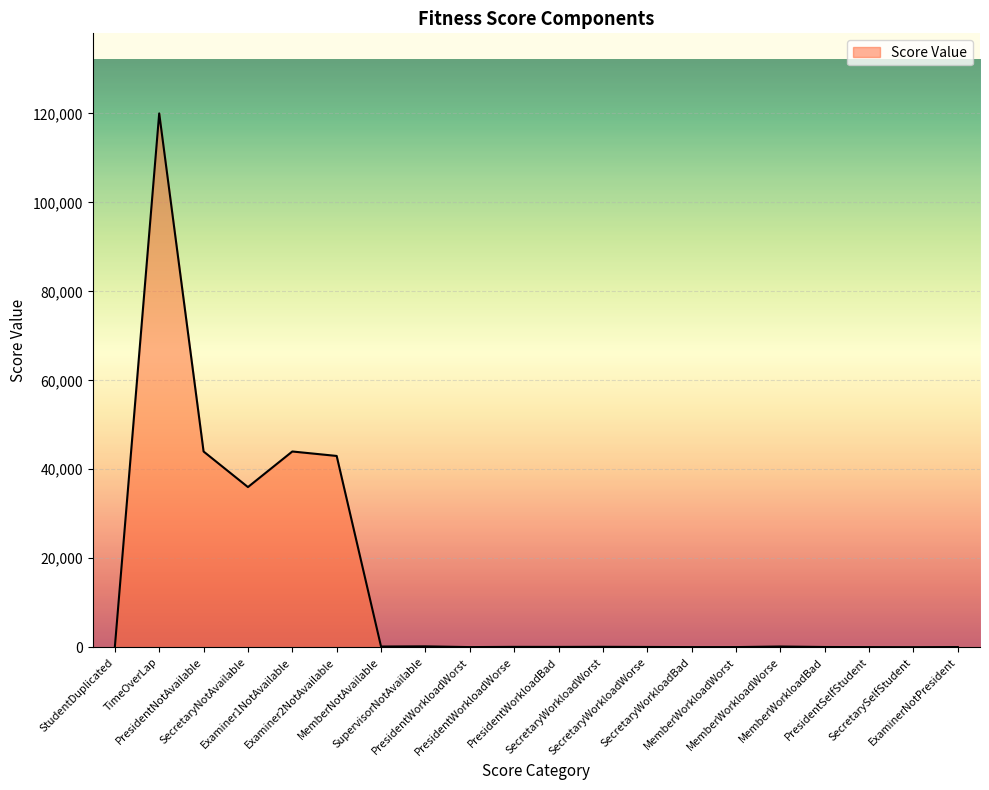

Count the number of categories in the chart.

20